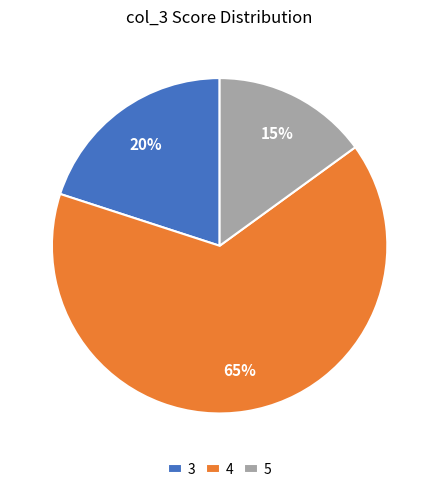

Count the number of slices in the pie.

3